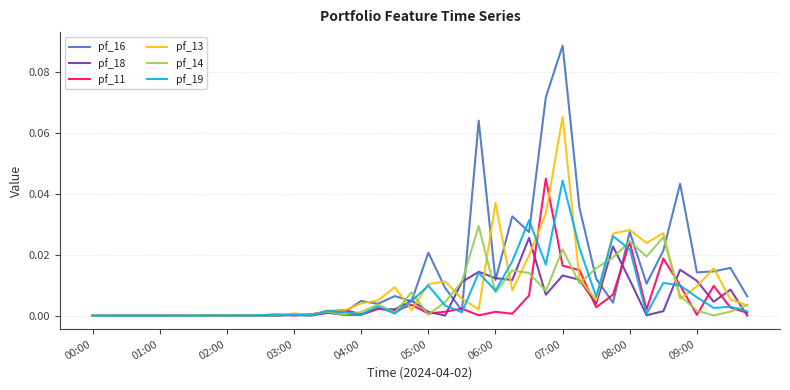

Which series has the largest range (max minus min)?

pf_16